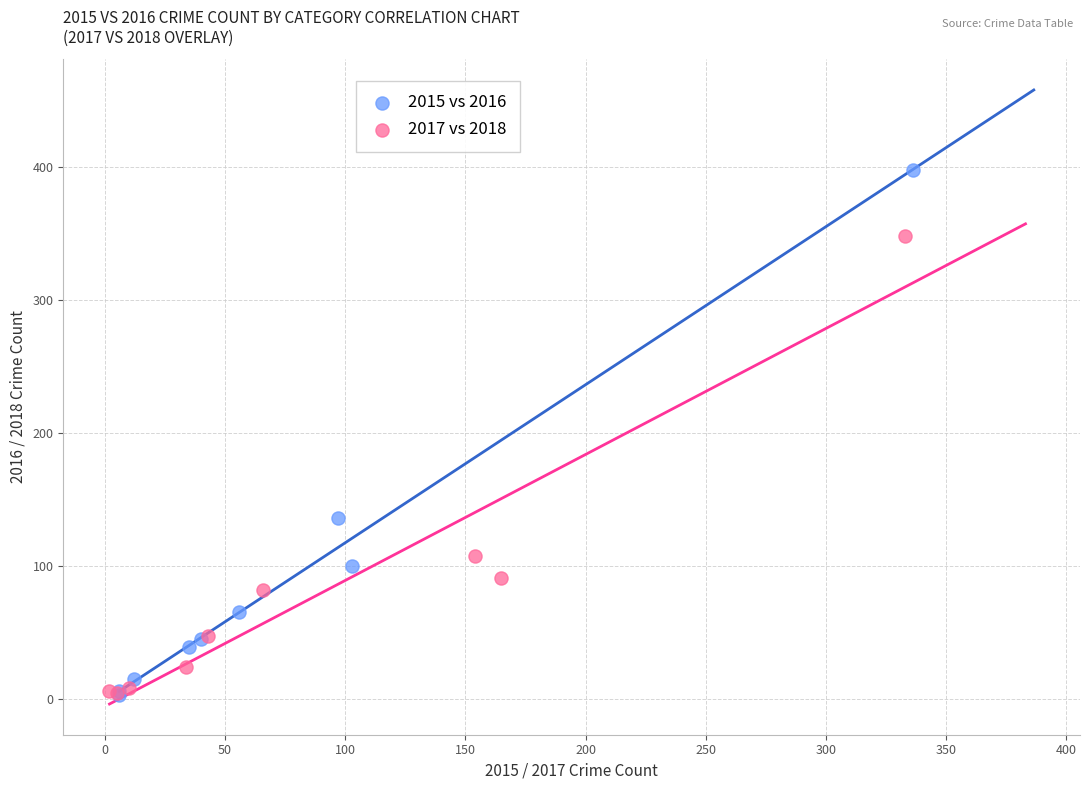

Which series has the widest spread of Y values?

2015 vs 2016